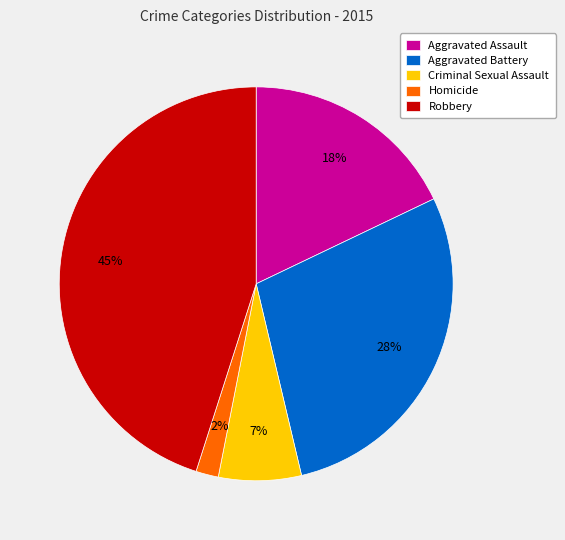

Which slice is the largest?

Robbery